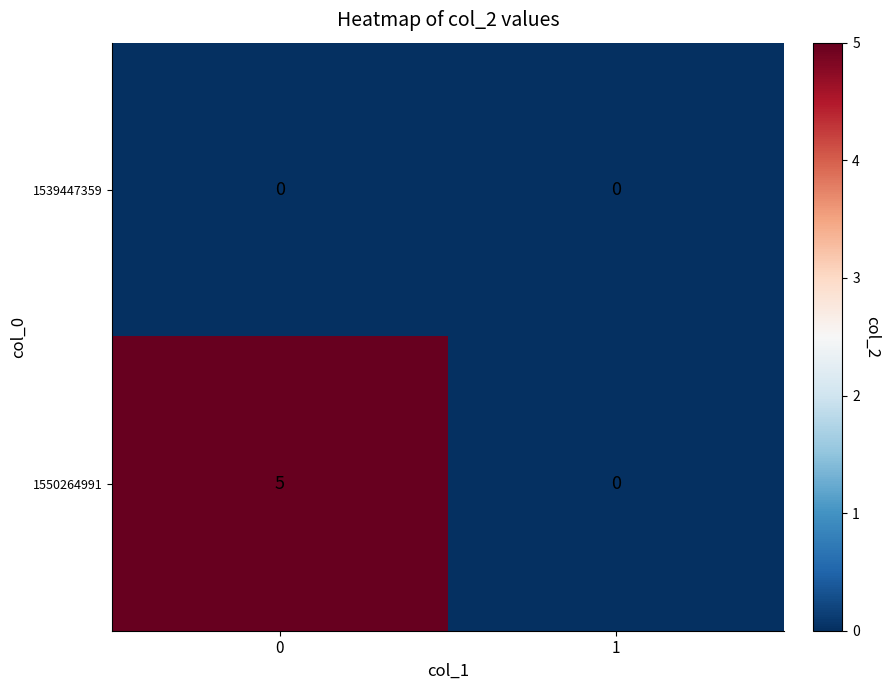

Reading right to left, what are all the values shown in this chart?

1539447359: 1=0	0=0
1550264991: 1=0	0=5